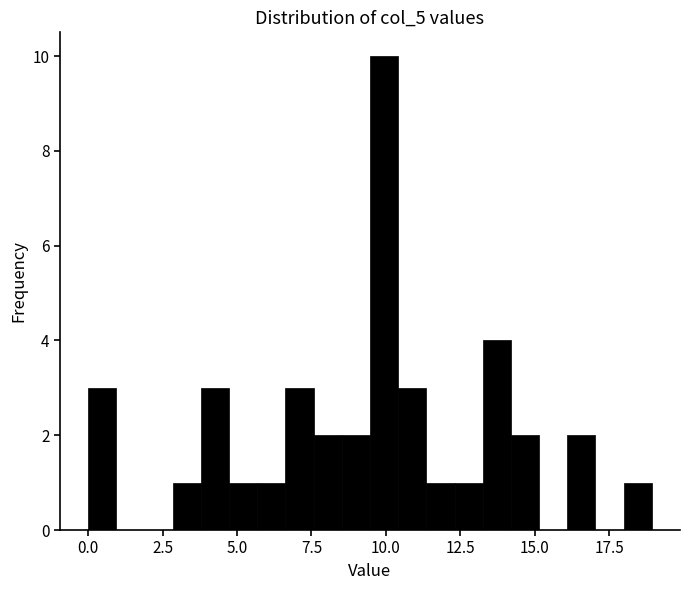

Around what value on the x-axis is the tallest bar? Give the approximate position of its centre, as read against the axis.

10.0